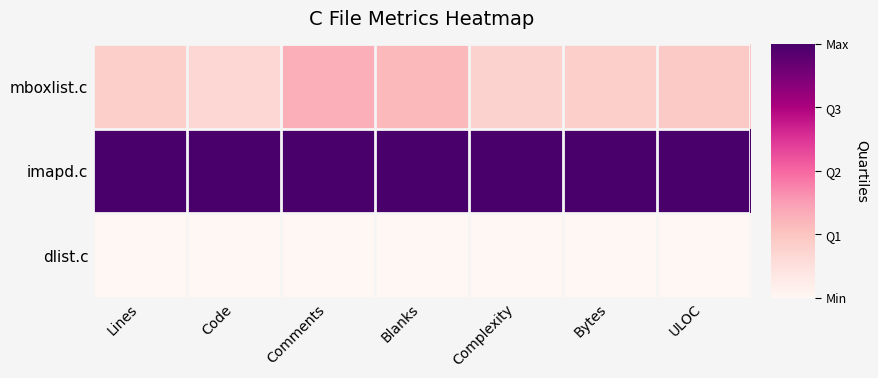

At which category does the chart reach its peak across all series?

Lines